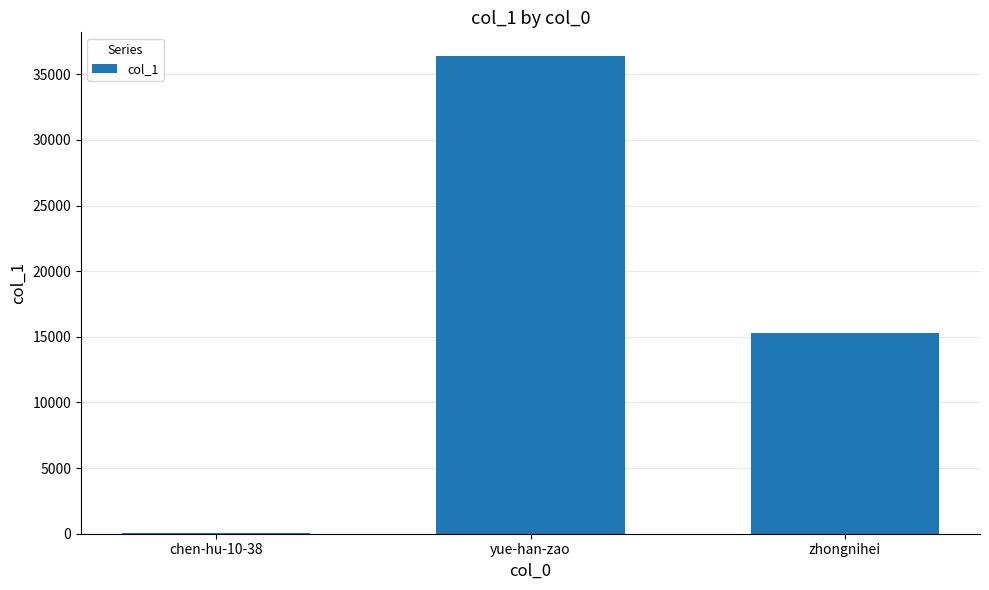

Reading right to left, what are all the values shown in this chart?

zhongnihei=15283	yue-han-zao=36379	chen-hu-10-38=76